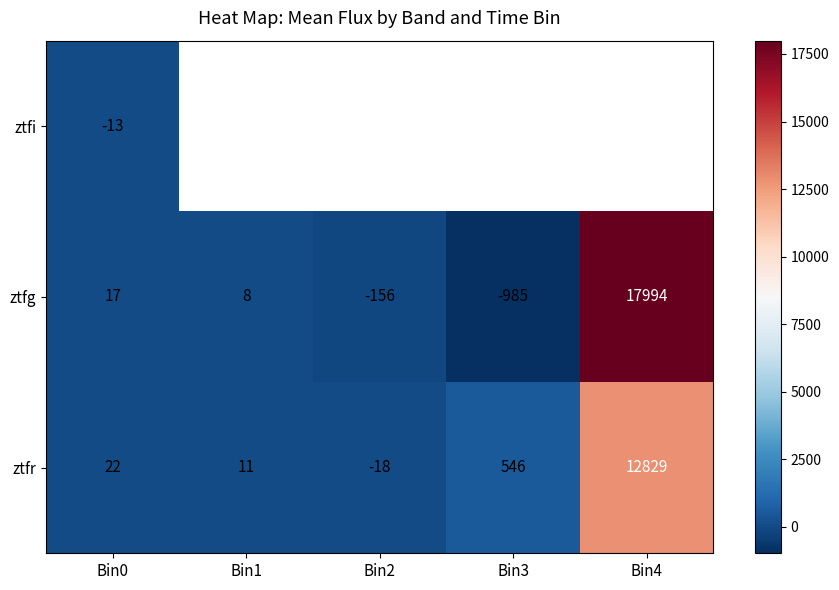

The ztfr series shows 12828.6 at Bin4. True or false?

True